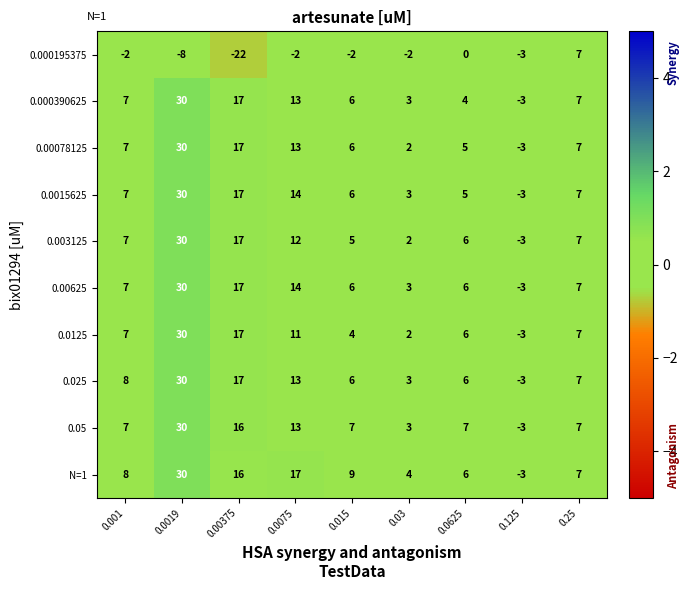

Rank the categories by N=1 value from highest to lowest.

0.0019, 0.0075, 0.00375, 0.015, 0.001, 0.25, 0.0625, 0.03, 0.125